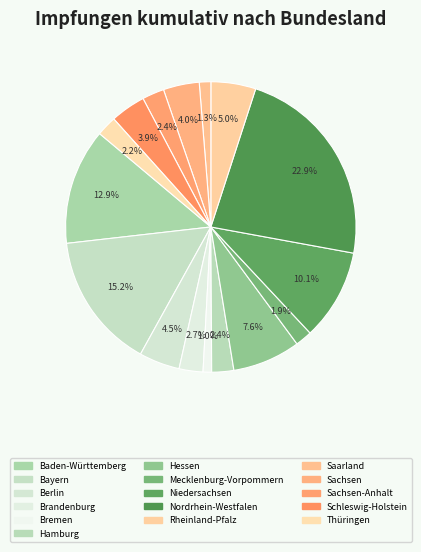

Rank the categories by value from highest to lowest.

Nordrhein-Westfalen, Bayern, Baden-Württemberg, Niedersachsen, Hessen, Rheinland-Pfalz, Berlin, Sachsen, Schleswig-Holstein, Brandenburg, Hamburg, Sachsen-Anhalt, Thüringen, Mecklenburg-Vorpommern, Saarland, Bremen